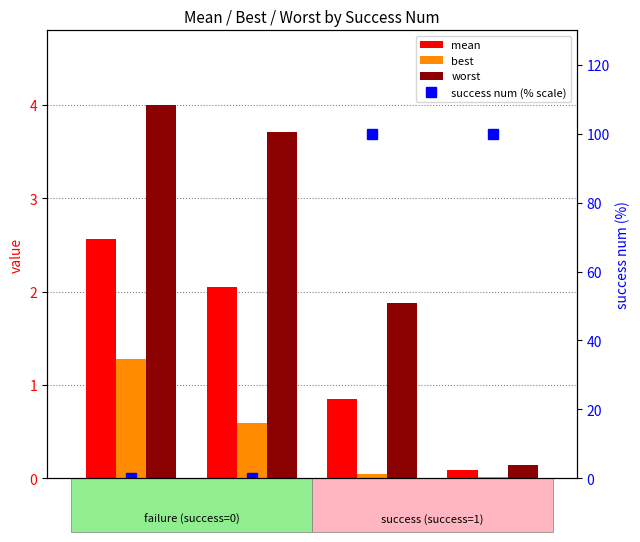

How many categories are shown in the chart?

4